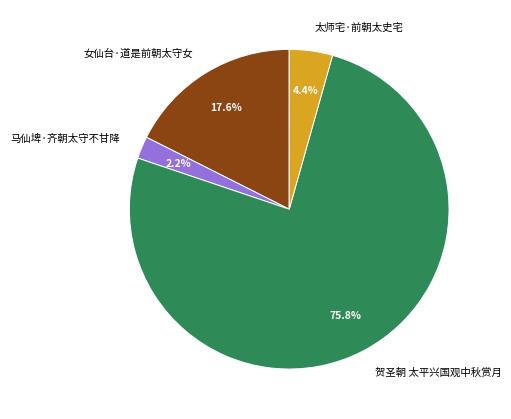

Between 太师宅·前朝太史宅 and 马仙埤·齐朝太守不甘降, which is larger?

太师宅·前朝太史宅